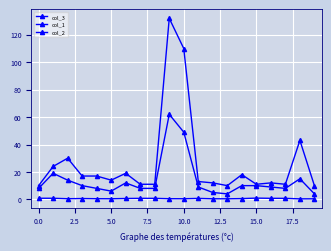

Count the number of data series in this chart.

3